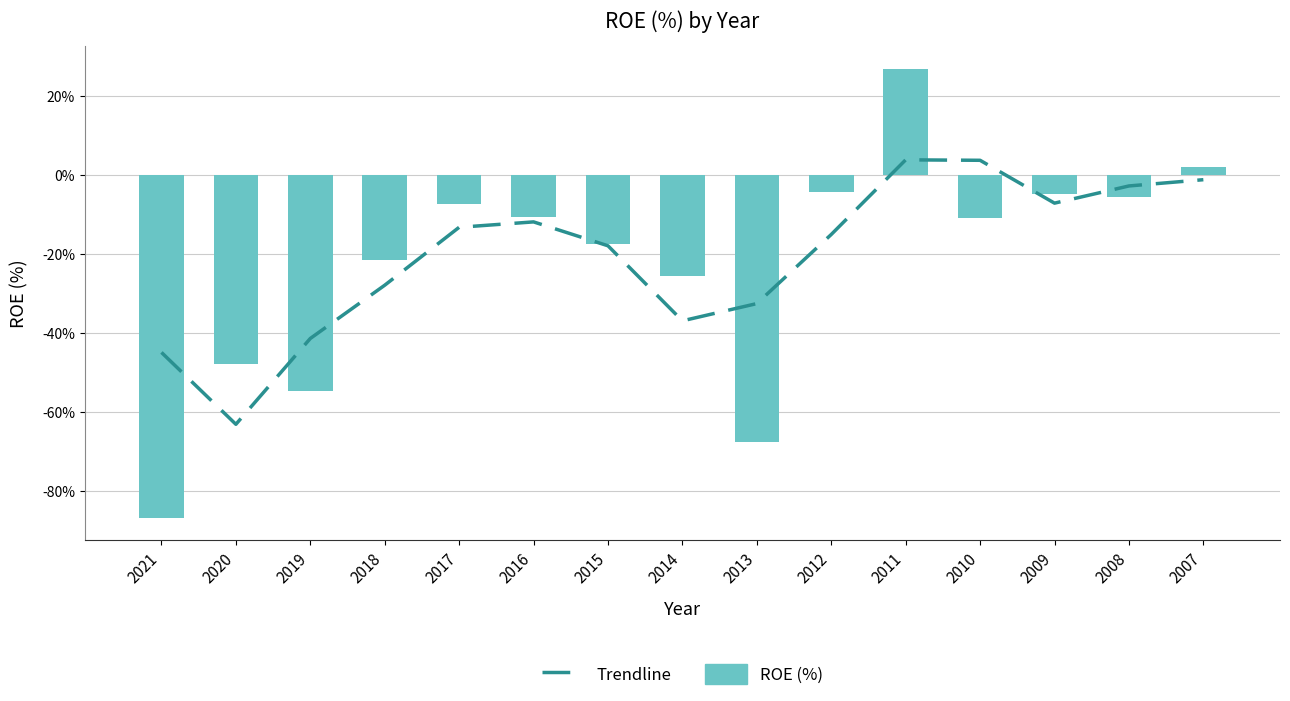

What is the total value across all series at 2014?

-62.5